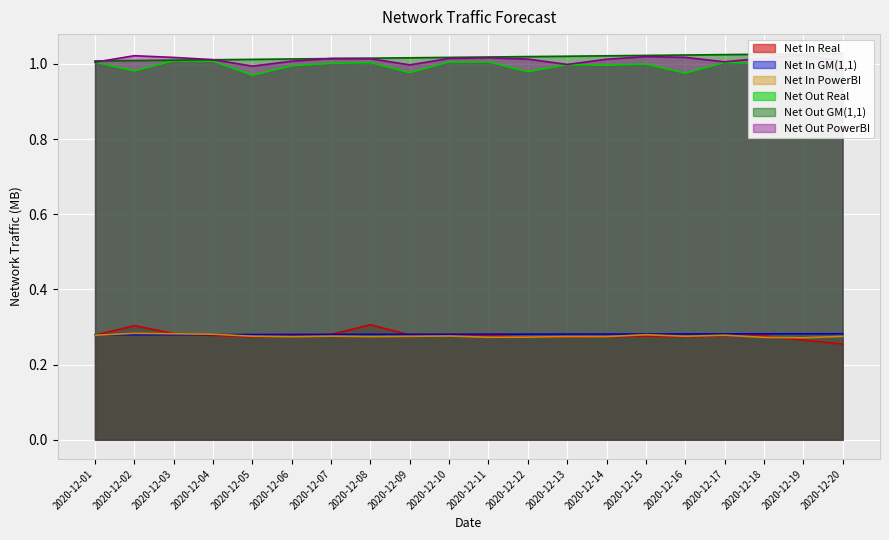

True or false: Net Out GM(1,1) has a value of 0.3 at 2020-12-01.

False